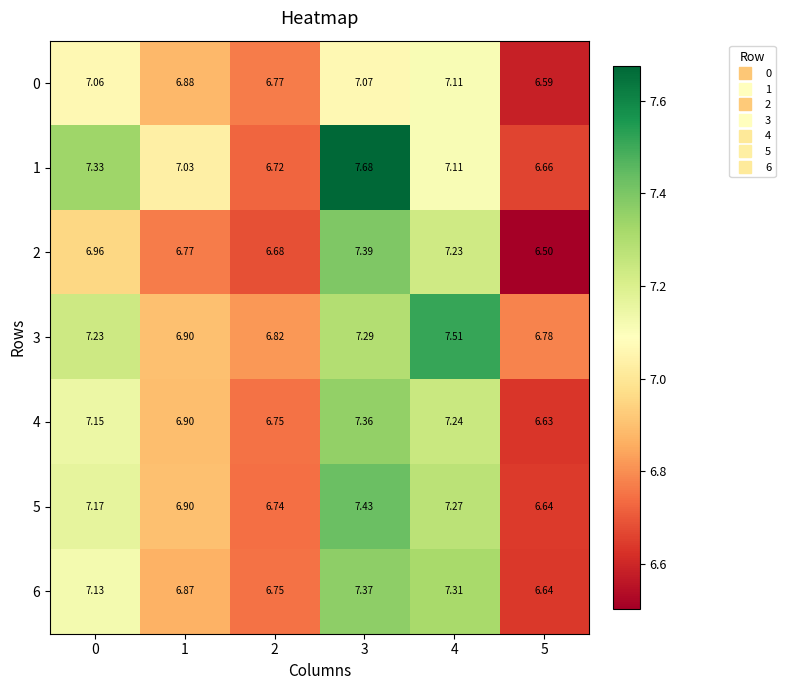

Is the value of 0 at 0 greater than the value of 3 at 0?

No